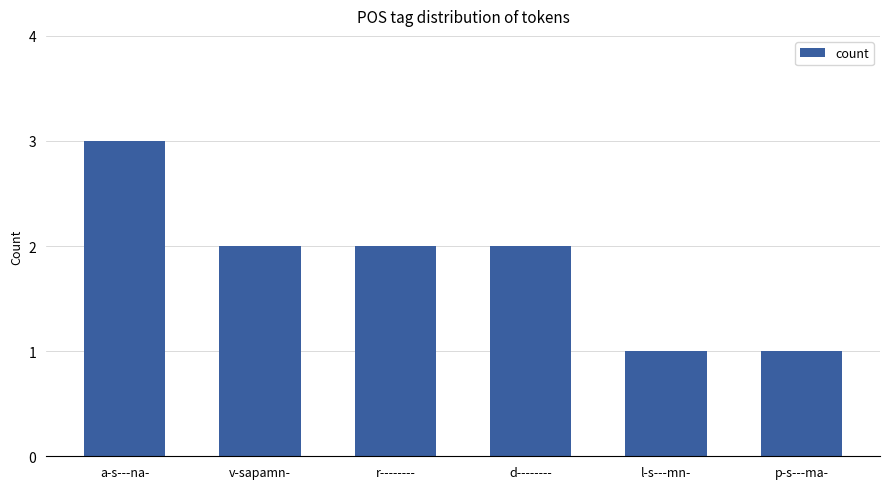

Does the chart contain any negative values?

No